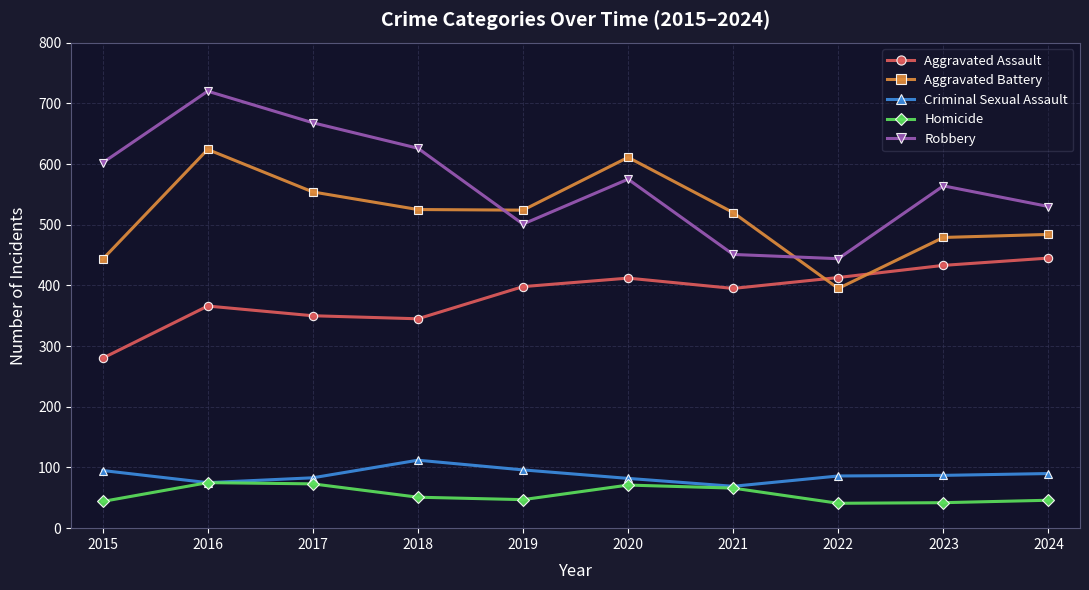

What is the difference between the highest and lowest values at 2019?

477